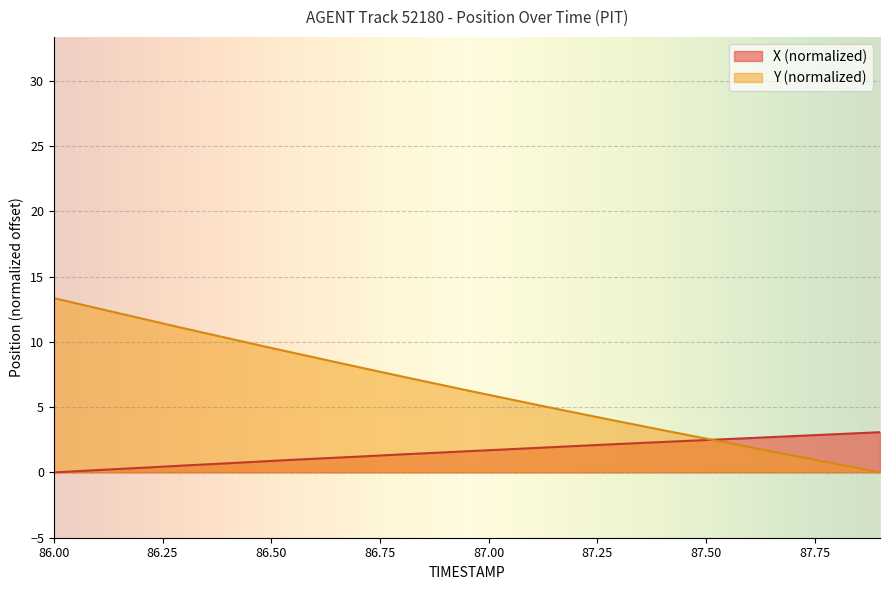

What is the label of the 3rd point from the left?

86.2